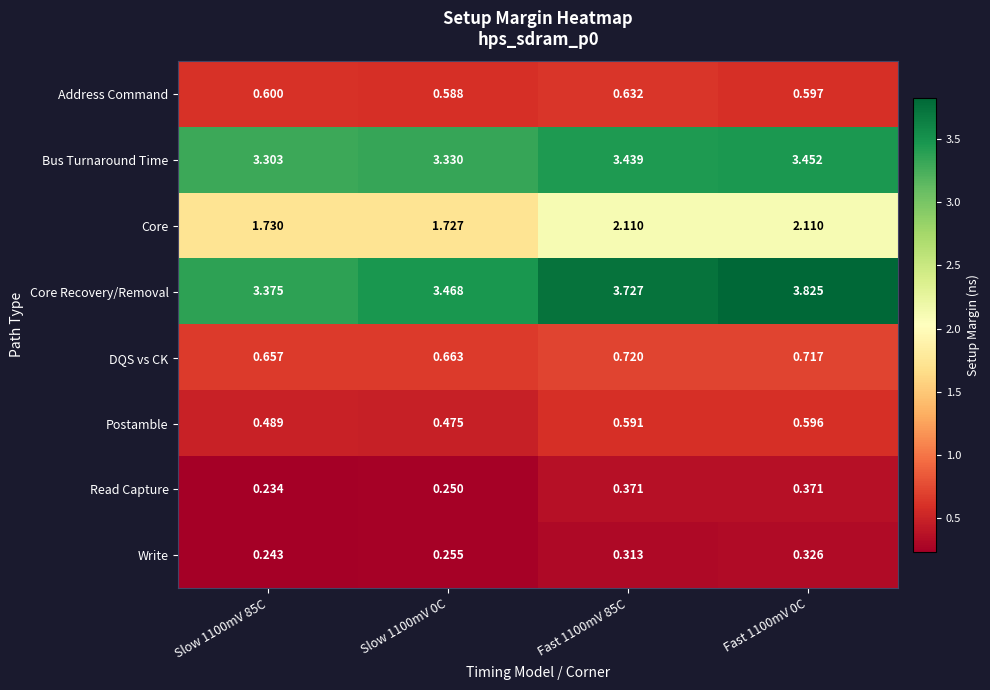

Which series has the largest total across all categories?

Core Recovery/Removal